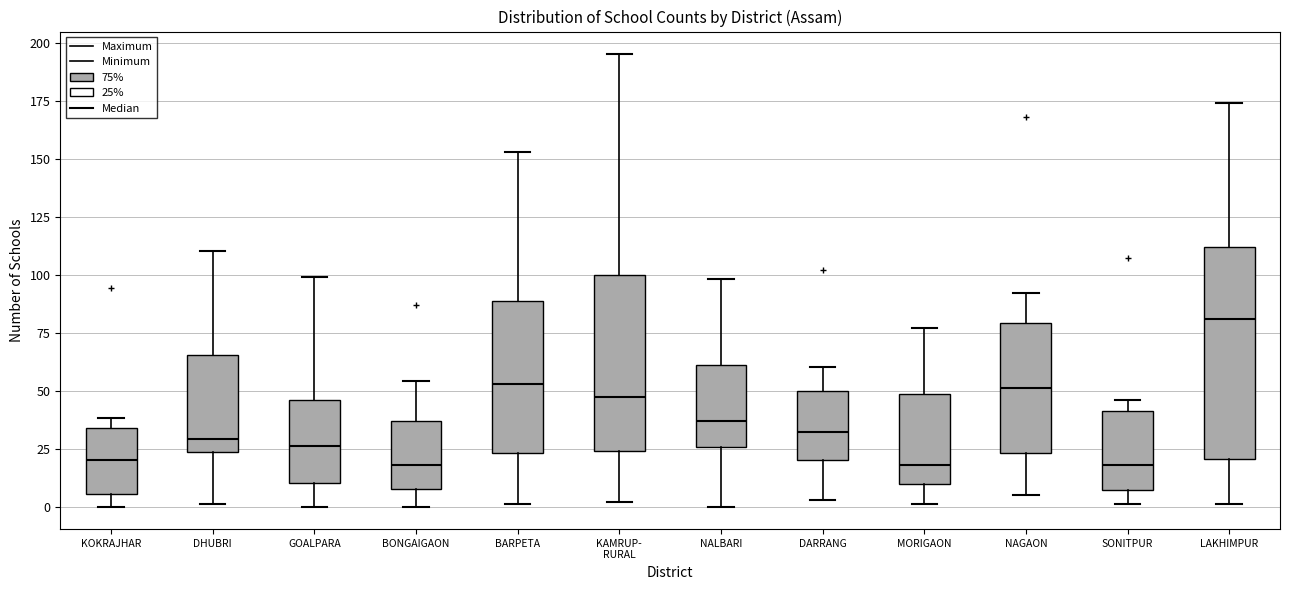

Reading left to right, transcribe this box plot: for each box, give where its median line is, the range the box spans, and where its two whiskers end, as read against the y-axis. The values are not printed on the chart, so give them approximately, as read against the axis.

KOKRAJHAR: median 20, box 5 to 35, whiskers 0 to 40
DHUBRI: median 30, box 25 to 65, whiskers 0 to 110
GOALPARA: median 25, box 10 to 45, whiskers 0 to 100
BONGAIGAON: median 20, box 10 to 35, whiskers 0 to 55
BARPETA: median 55, box 25 to 90, whiskers 0 to 155
KAMRUP- RURAL: median 45, box 25 to 100, whiskers 0 to 195
NALBARI: median 35, box 25 to 60, whiskers 0 to 100
DARRANG: median 30, box 20 to 50, whiskers 5 to 60
MORIGAON: median 20, box 10 to 50, whiskers 0 to 75
NAGAON: median 50, box 25 to 80, whiskers 5 to 90
SONITPUR: median 20, box 5 to 40, whiskers 0 to 45
LAKHIMPUR: median 80, box 20 to 110, whiskers 0 to 175